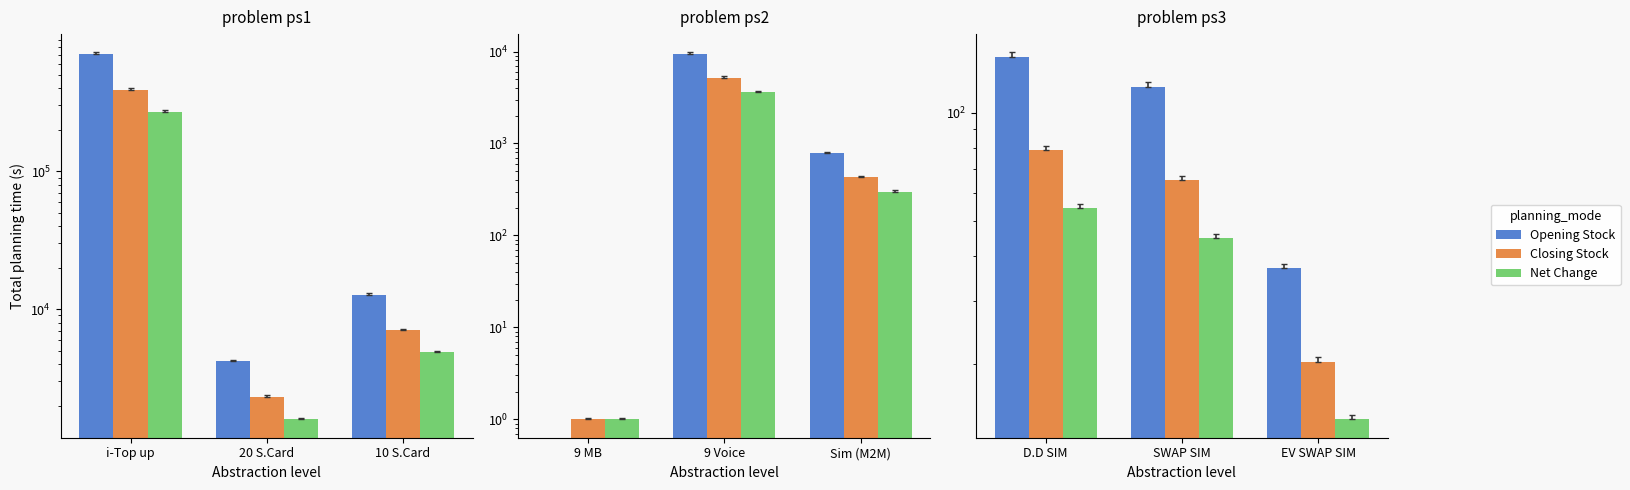

What are all the series names shown in the legend?

Opening Stock, Closing Stock, Net Change